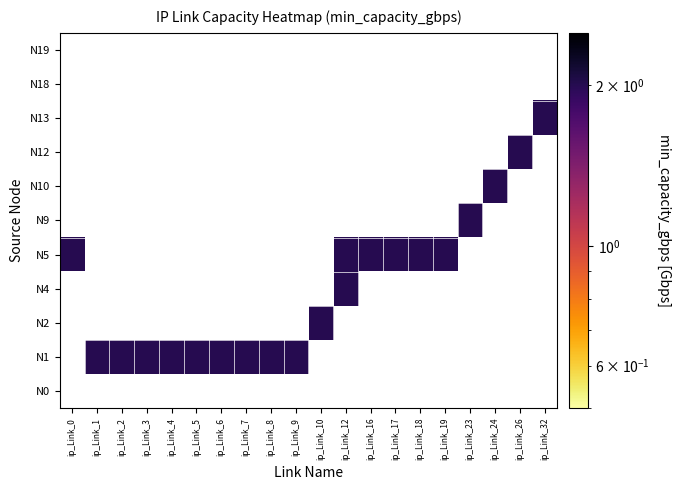

How many categories are shown in the chart?

20